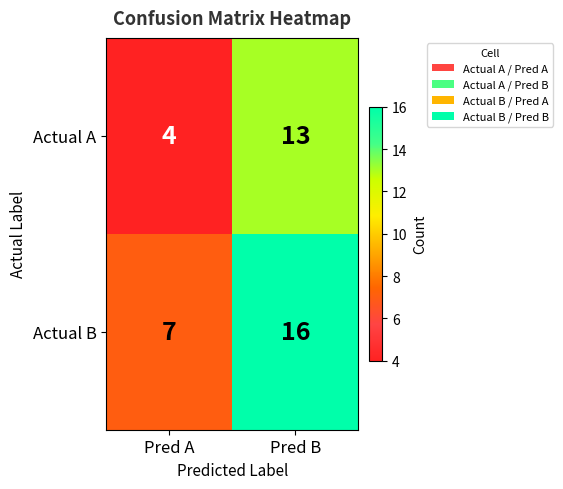

What is the smallest value displayed?

4